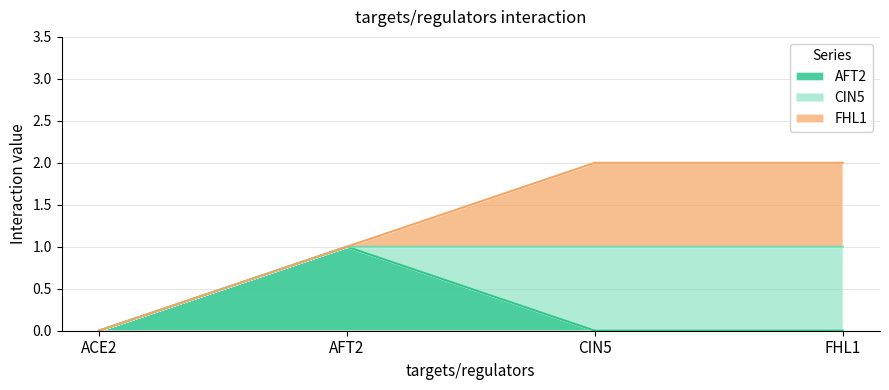

What is the label of the 3rd point from the left?

CIN5